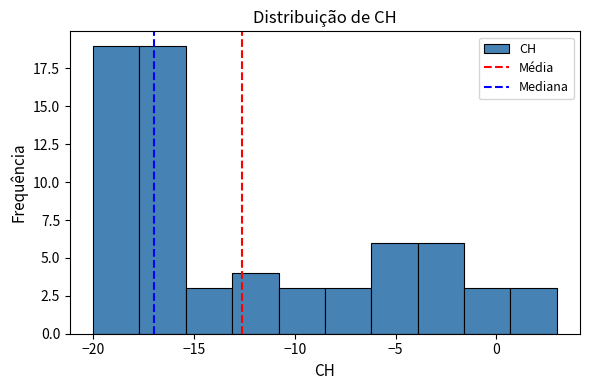

Reading left to right, list every bar in this chart as the range it spans on the x-axis followed by its height. Neither the bar edges nor the heights are printed on the chart, so give them approximately, as read against the axes.

-20.0 to -17.7: 19
-17.7 to -15.4: 19
-15.4 to -13.1: 3
-13.1 to -10.8: 4
-10.8 to -8.5: 3
-8.5 to -6.2: 3
-6.2 to -3.9: 6
-3.9 to -1.6: 6
-1.6 to 0.7: 3
0.7 to 3.0: 3